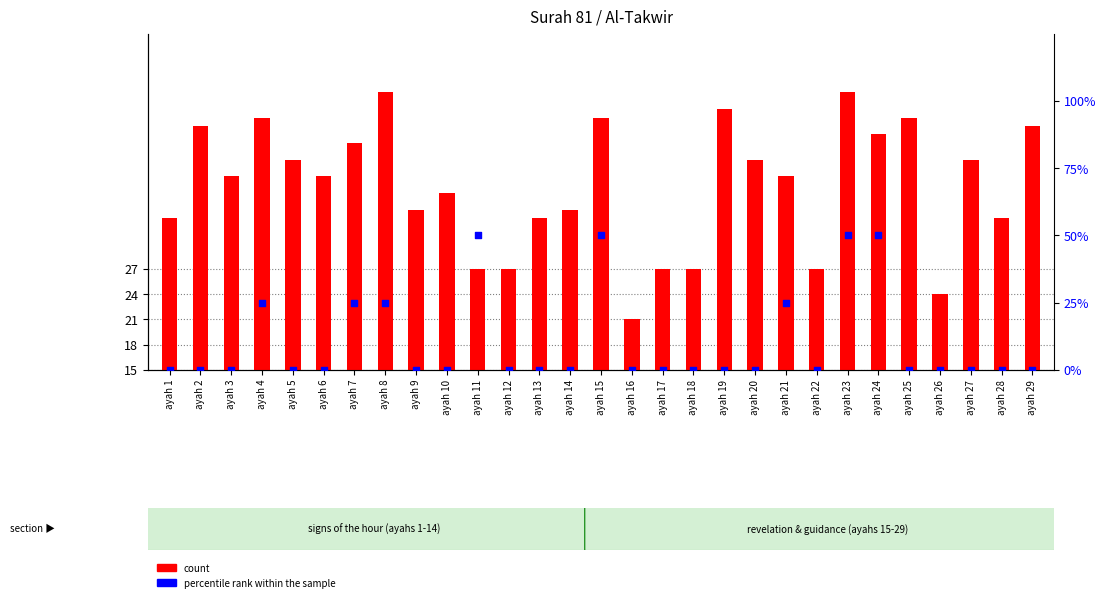

At which category is the sum across all series the highest?

ayah 23